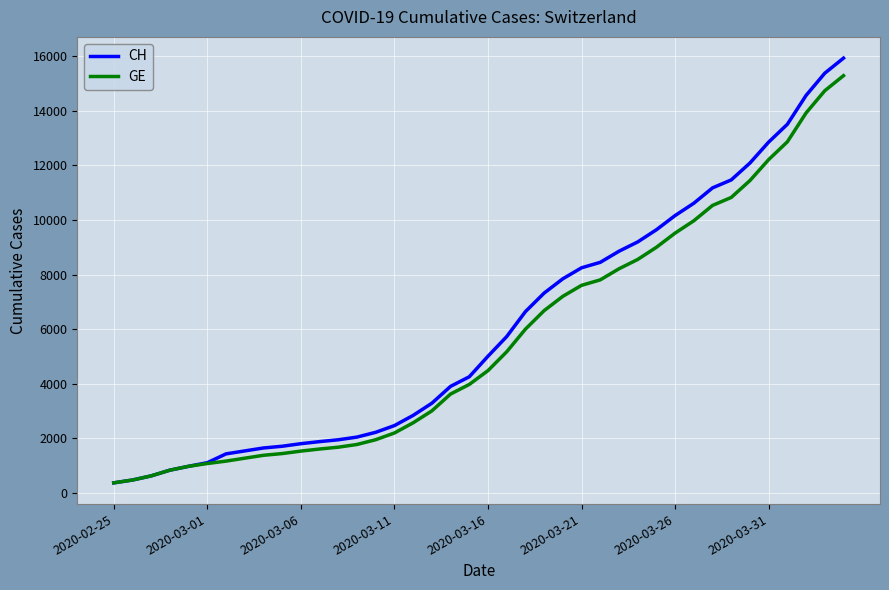

What is the smallest value displayed?

375